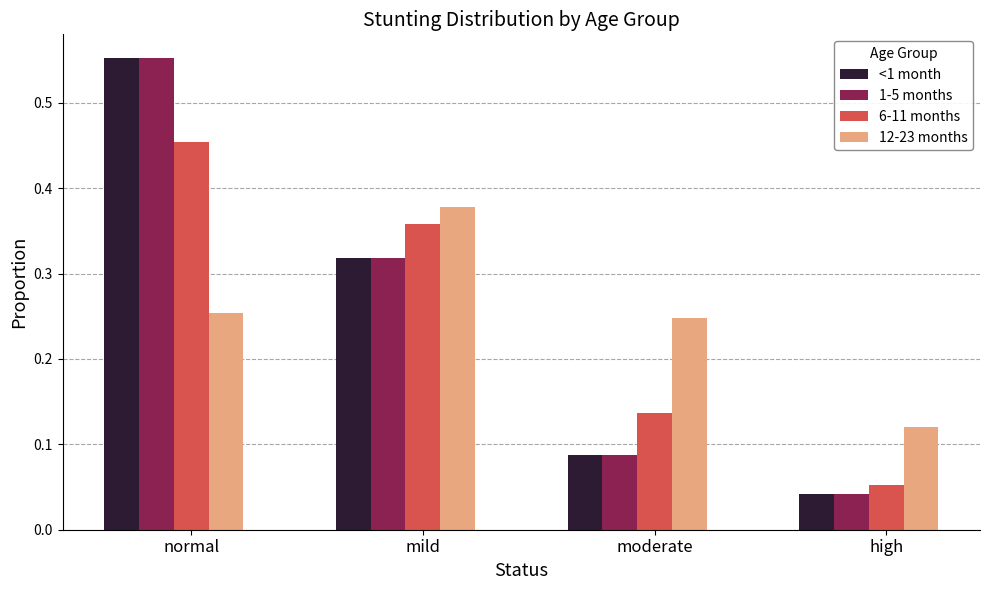

What is the sum of all <1 month values?

1.0